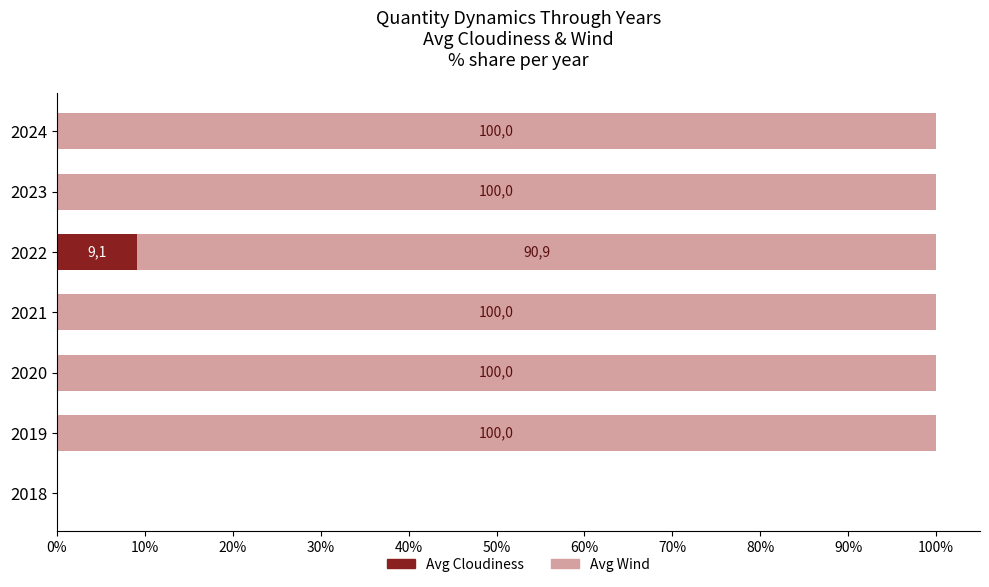

What position from the left is 0%?

1